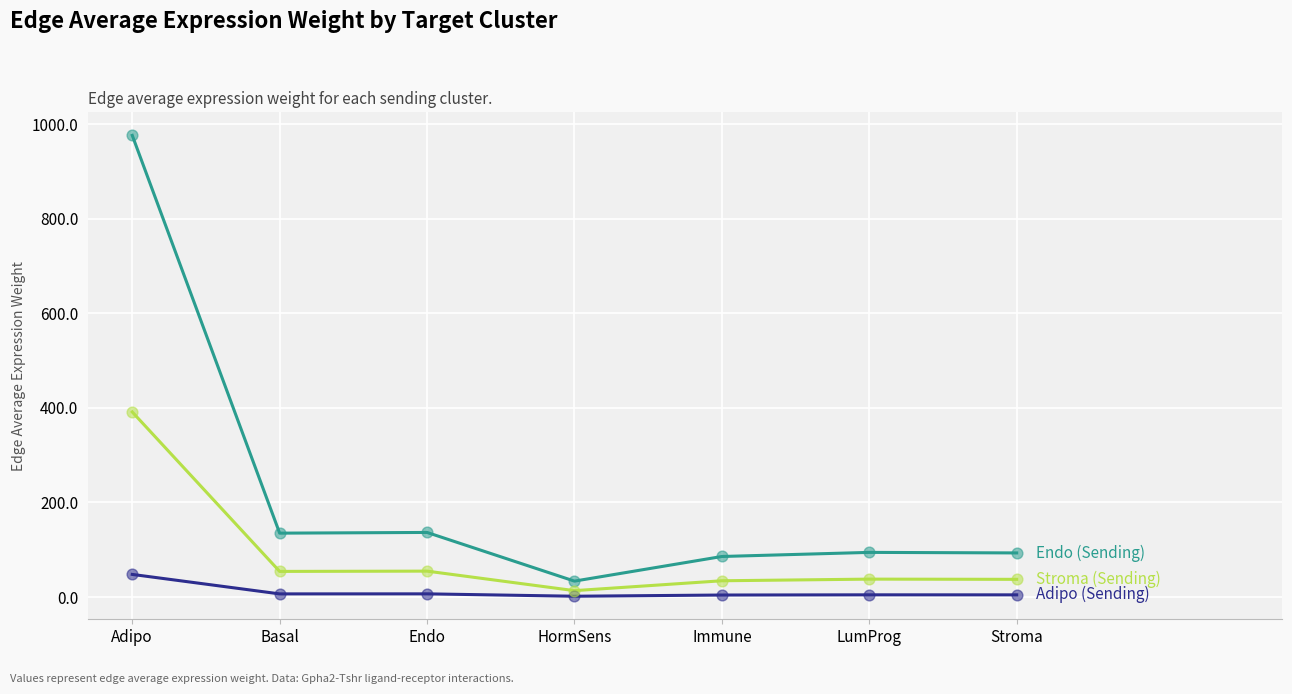

What is the greatest value displayed?

976.1